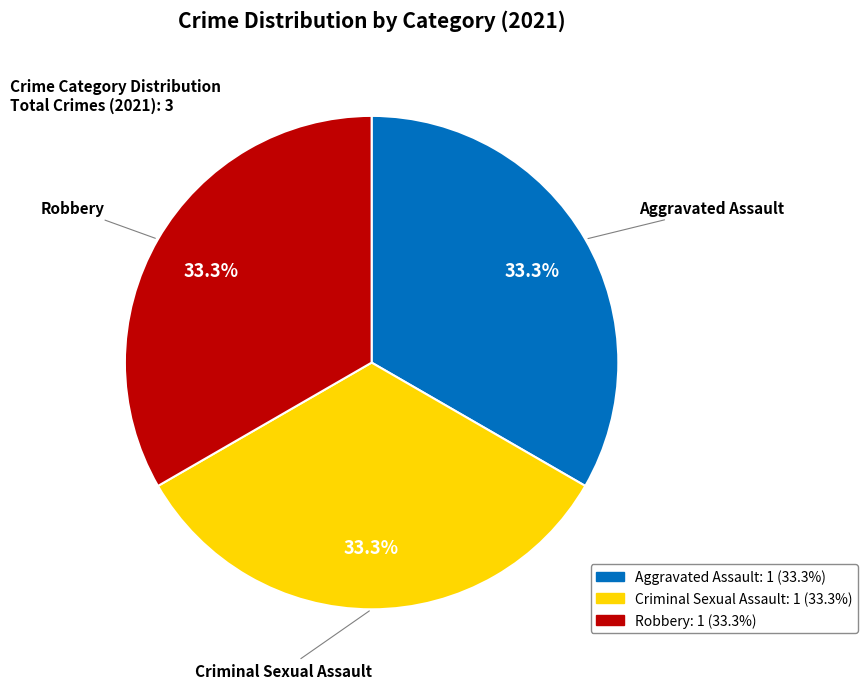

To the nearest percent, what percentage of the pie is Robbery?

33%